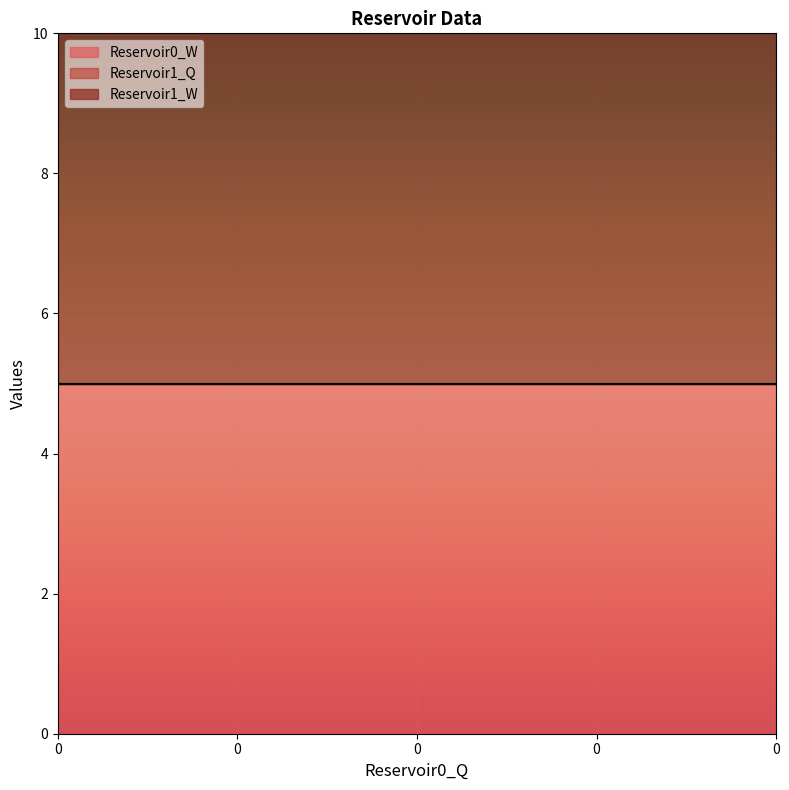

What is the spread (max minus min) of values at 0?

5